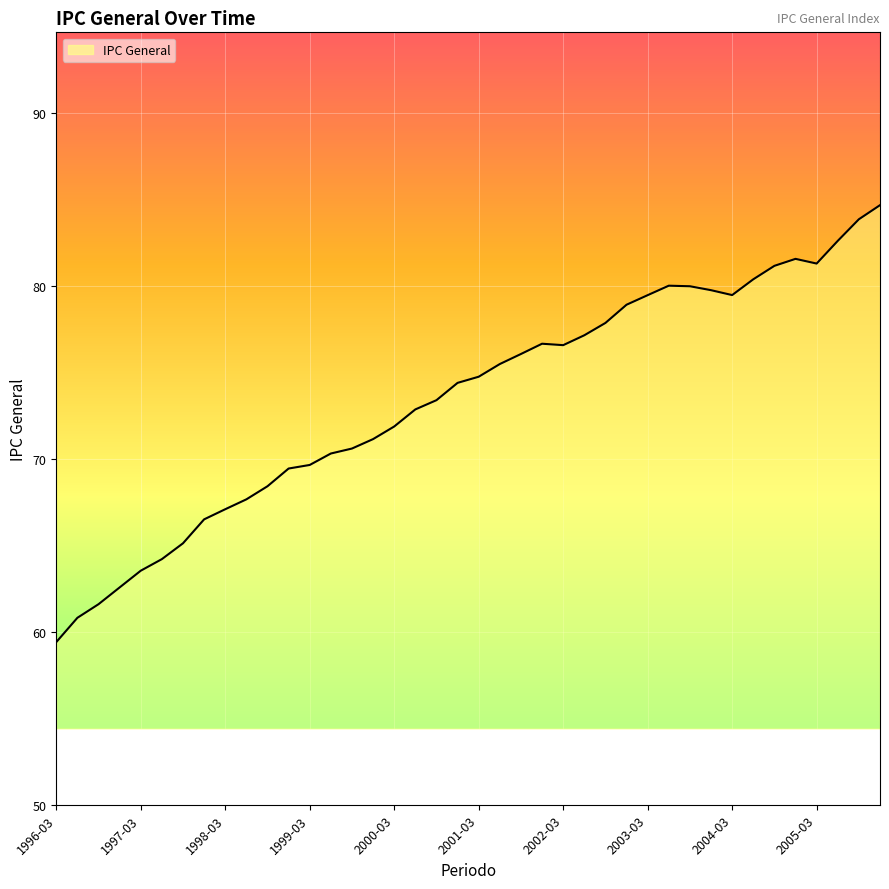

How many lines are shown in the chart?

1